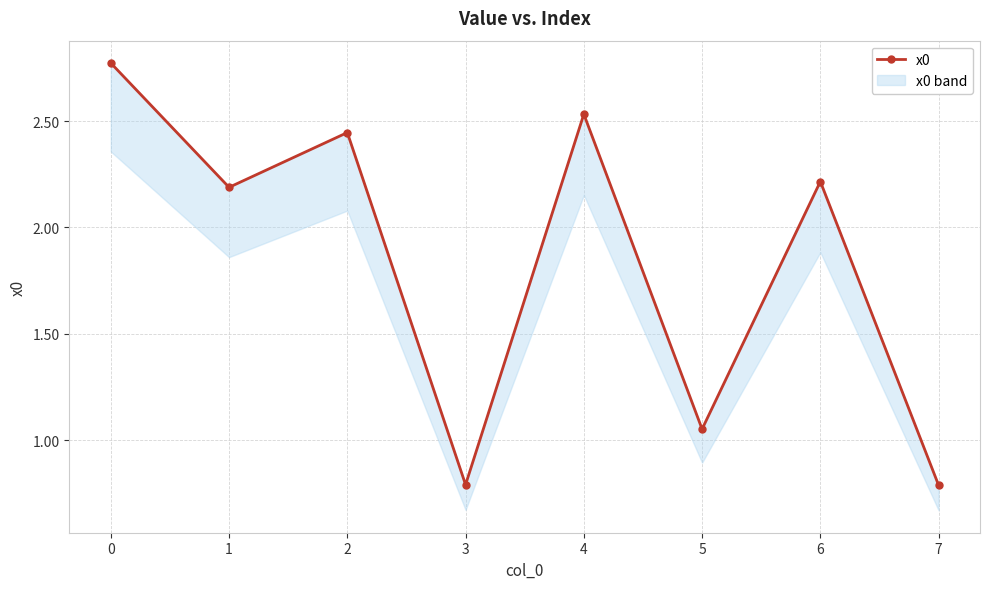

What is the value of the 3rd point from the left?

2.4